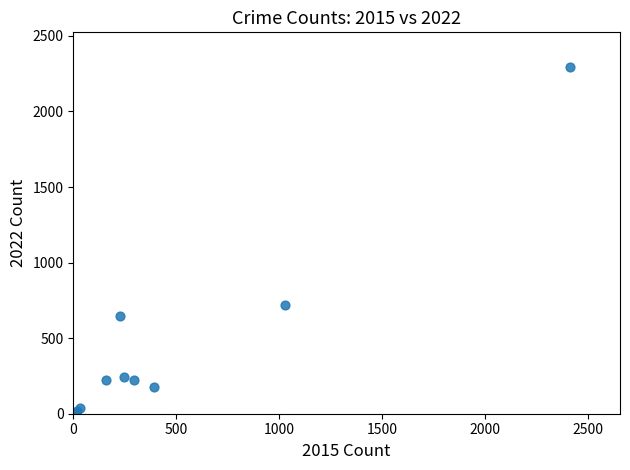

What Y value in the scatter plot is closest to 1148?

722